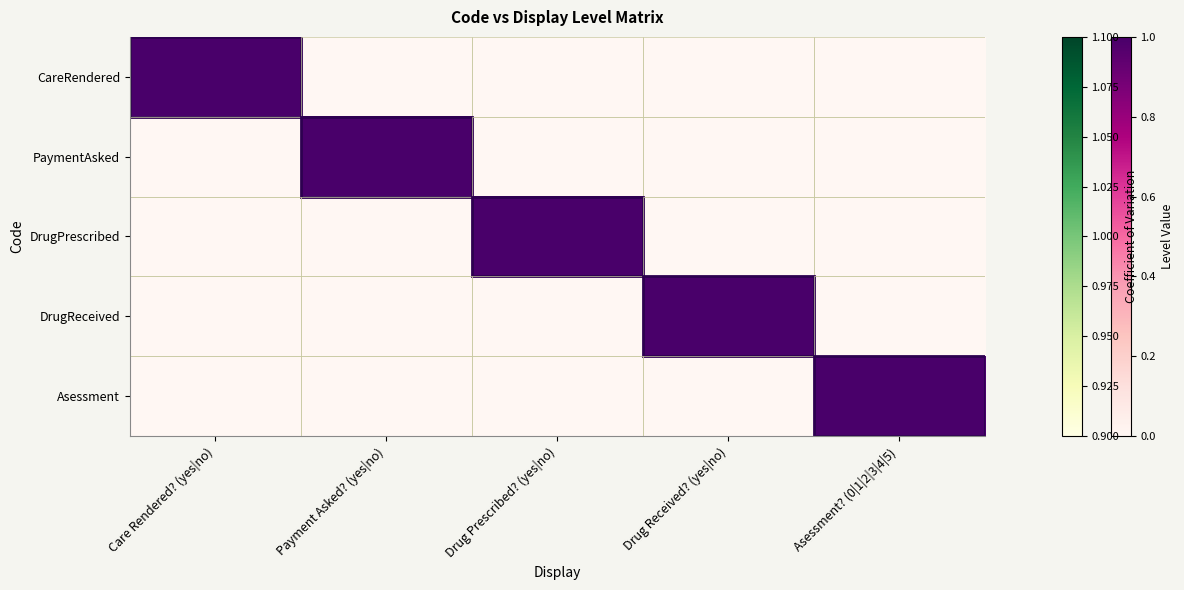

At which category does the chart reach its minimum across all series?

Payment Asked? (yes|no)